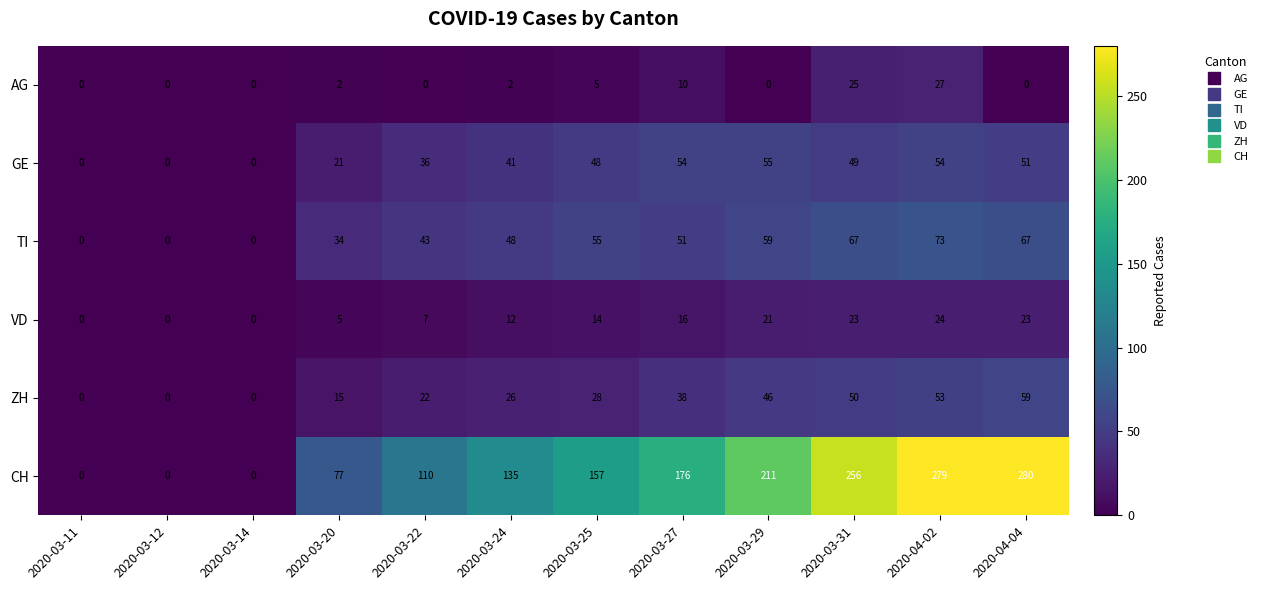

What is the average value of the CH series?

140